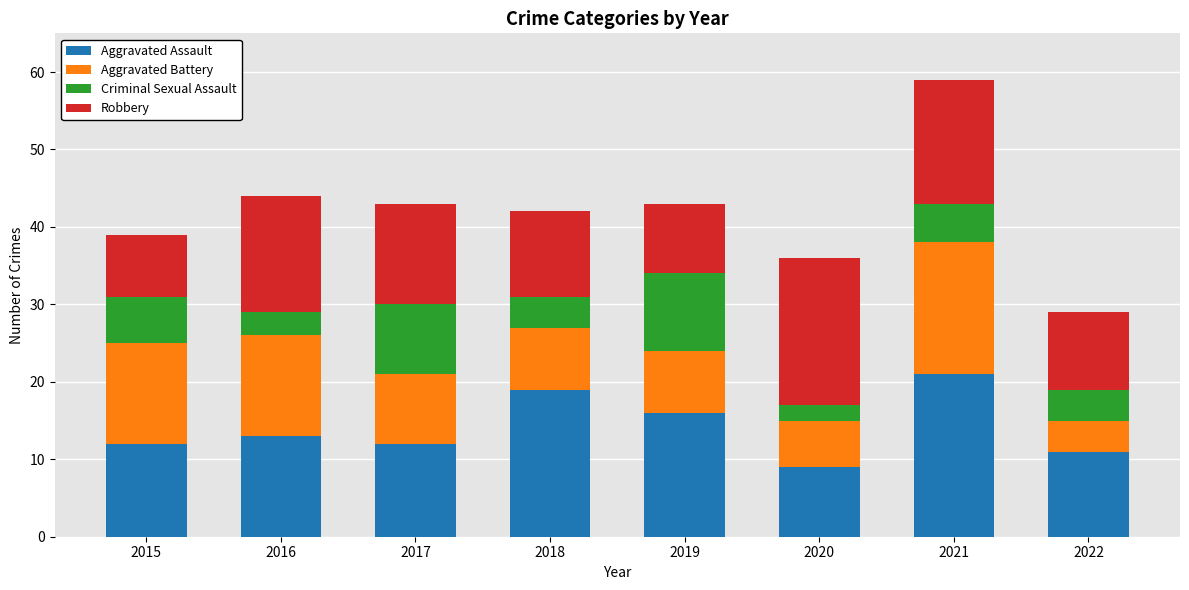

What is the average value of the Aggravated Assault series?

14